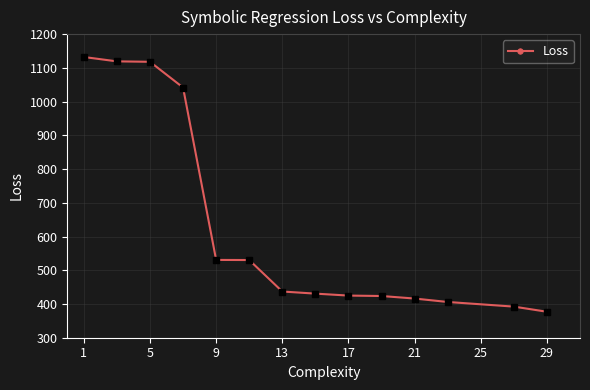

What is the value of the 1st point from the left?

1132.1